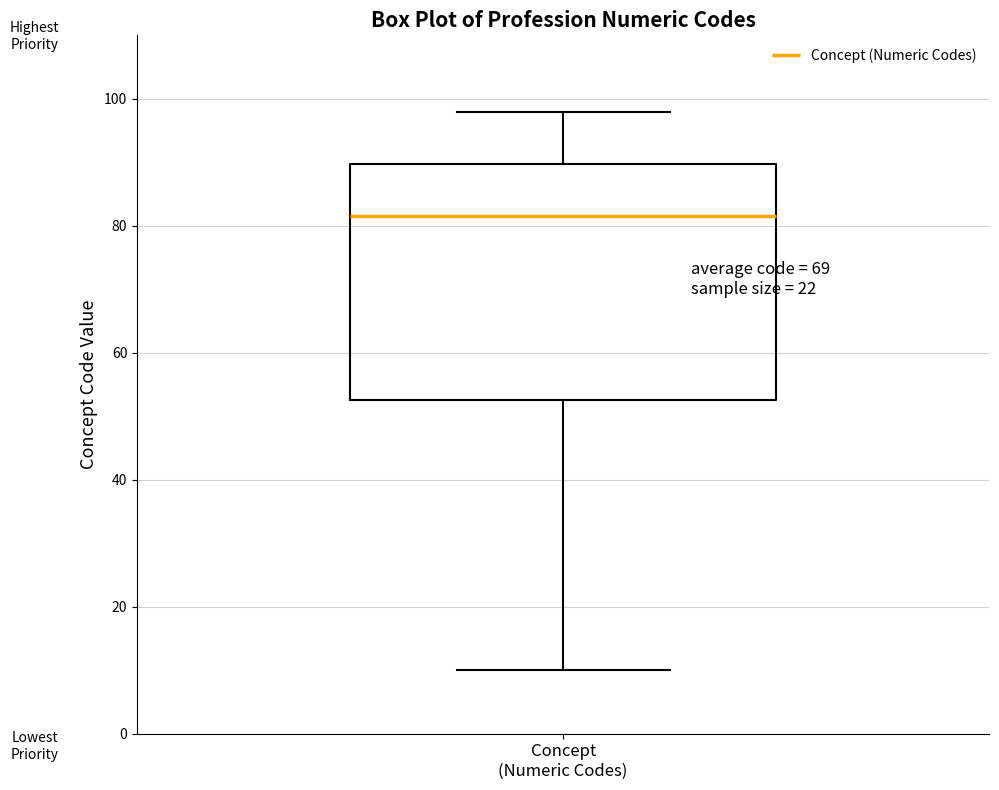

Read this box plot against the y-axis: the position of the median line, the range covered by the box, and the ends of both whiskers. The values are not printed on the chart, so give them approximately, as read against the axis.

median 82, box 52 to 90, whiskers 10 to 98